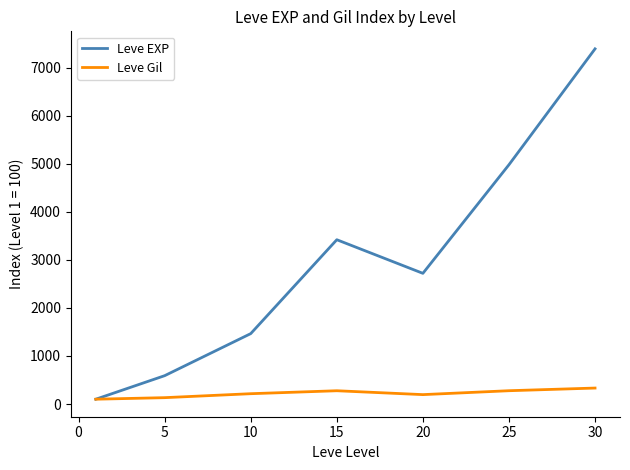

In Leve EXP, how many points are higher than both neighbors (excluding endpoints)?

1